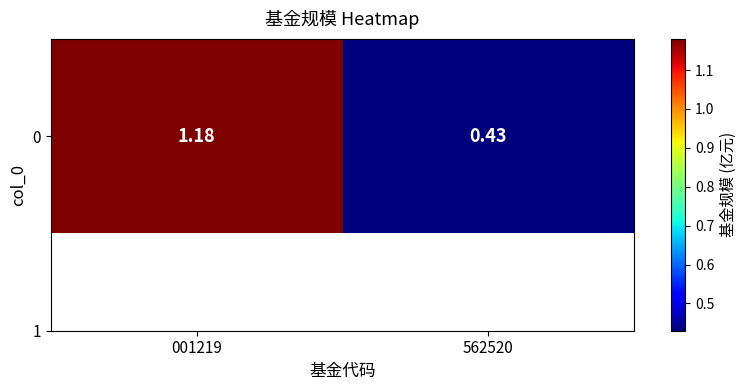

Where is the data nearest to the value 0?

562520